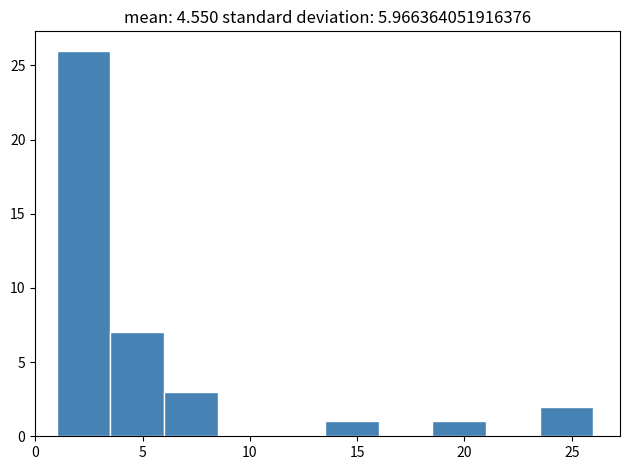

How tall is the bar that spans 6.0 to 8.5 on the x-axis? The values are not printed on the chart, so give them approximately, as read against the axis.

3